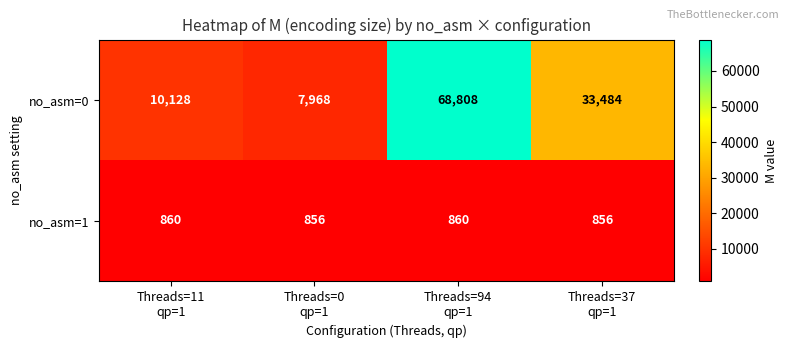

Reading left to right, list all the values displayed in this chart.

no_asm=0: 10128	7968	68808	33484
no_asm=1: 860	856	860	856